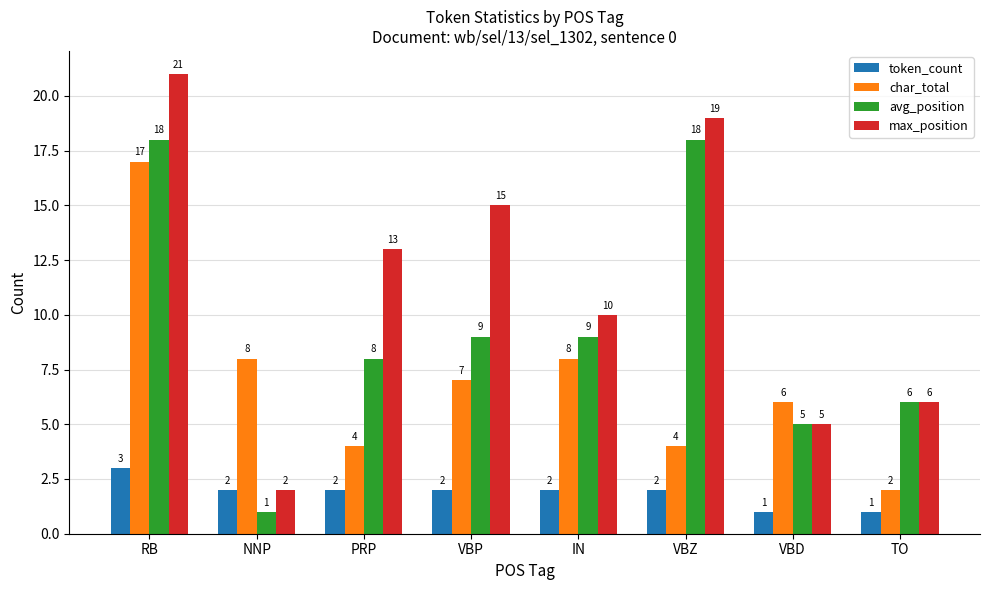

The token_count series shows 2 at NNP. True or false?

True